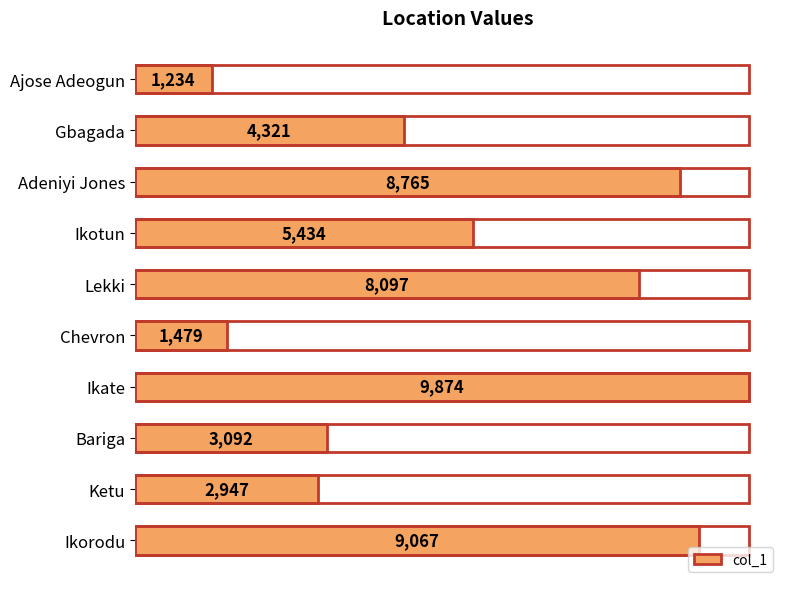

What is the change in value from Chevron to Ikorodu?

+7588